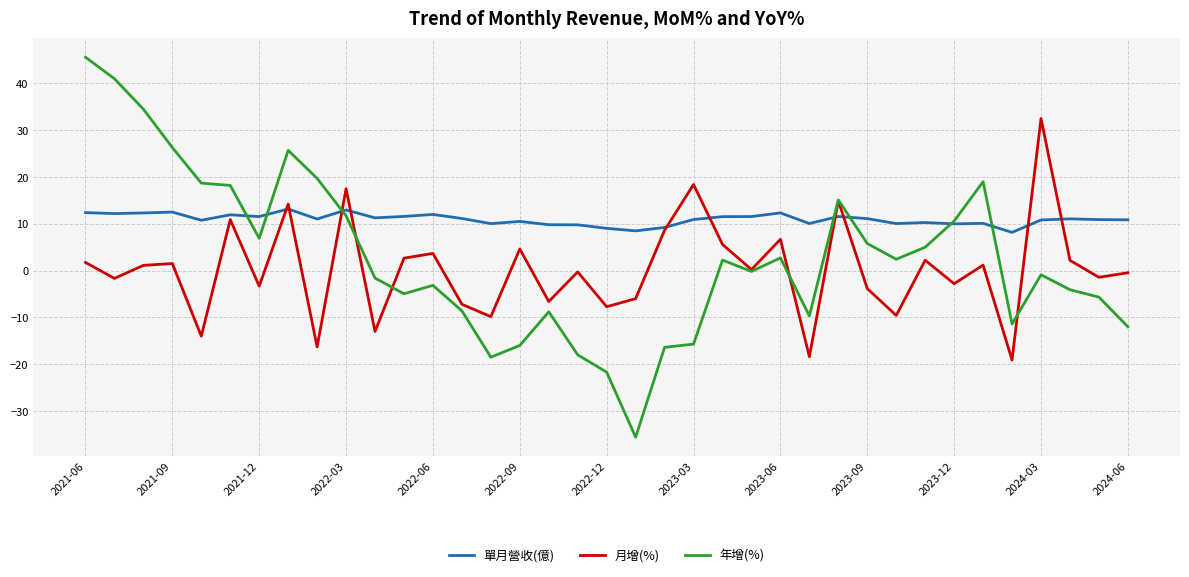

Which series ends up on top after the final intersection of 年增(%) and 月增(%)?

月增(%)